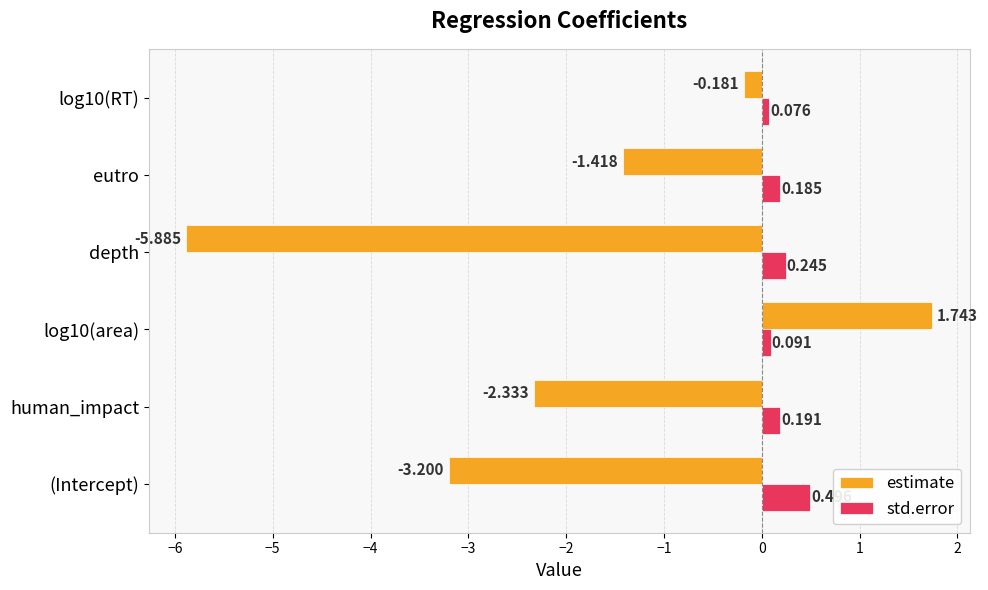

How many data points in estimate are above -1?

2